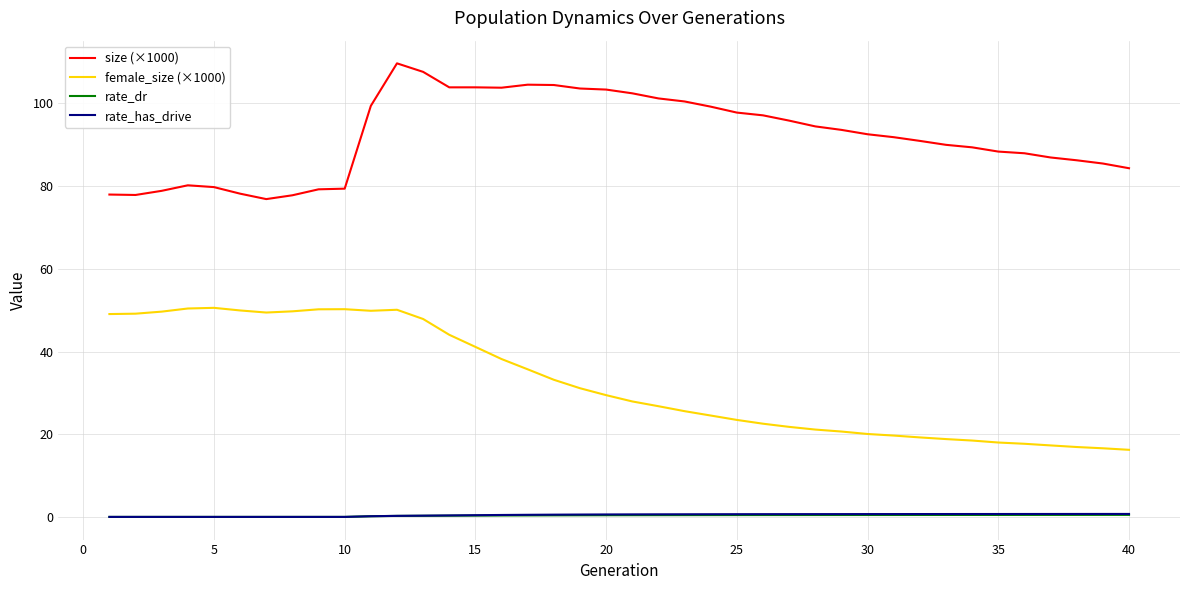

True or false: female_size (×1000) and rate_has_drive intersect in this chart.

False